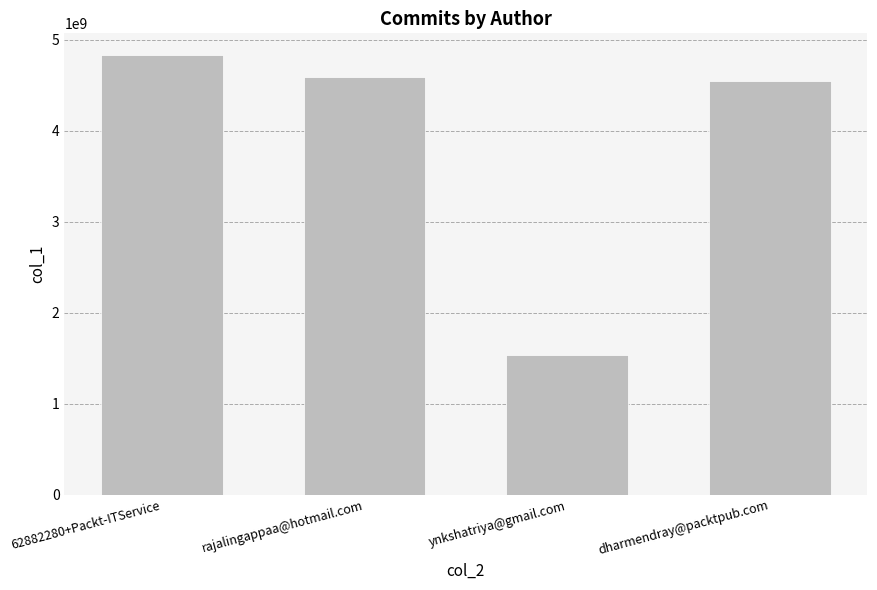

Does the chart contain any negative values?

No